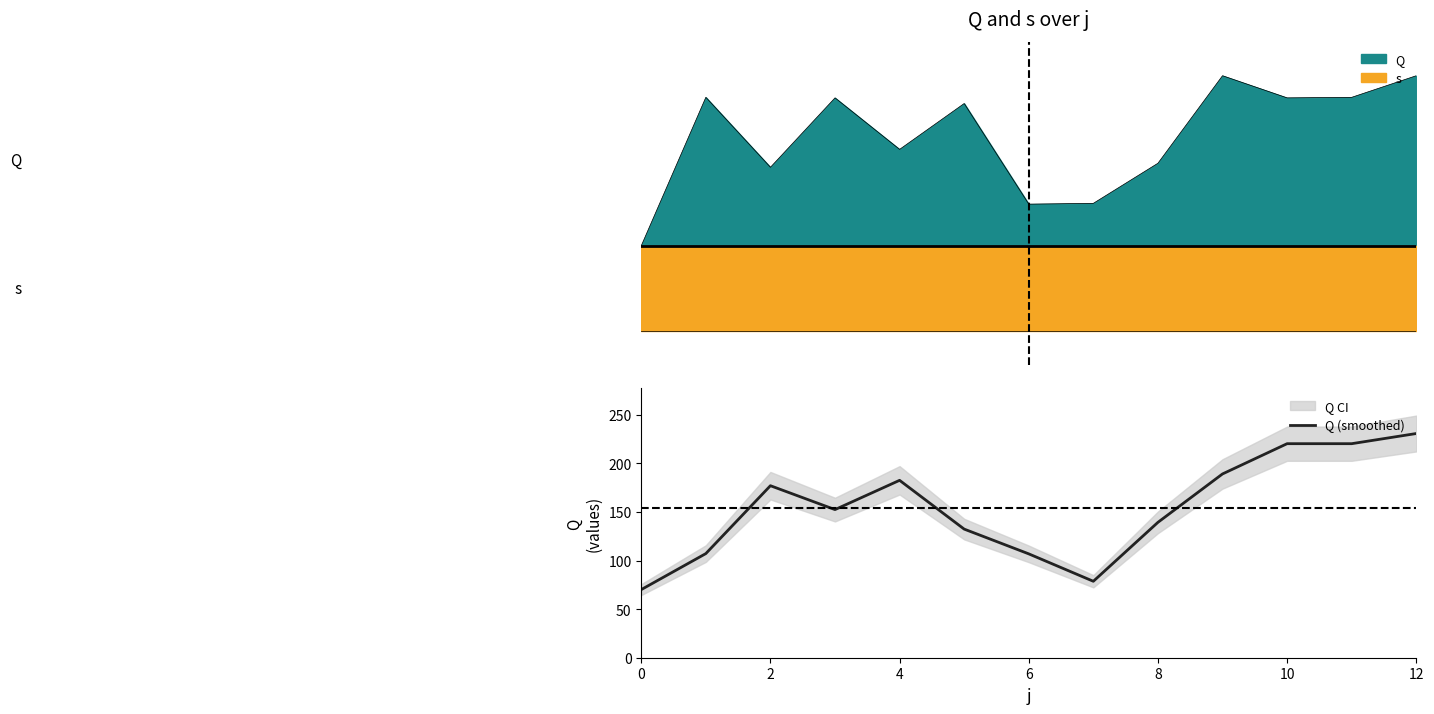

What is the smallest value displayed?

70.1